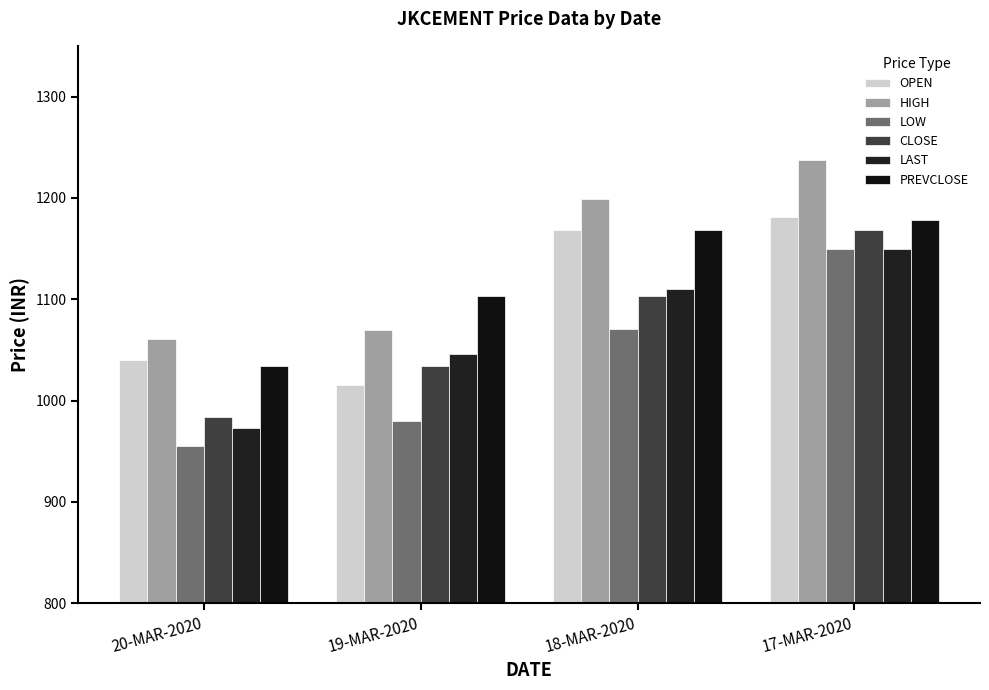

How many values in the PREVCLOSE series exceed 1168?

2